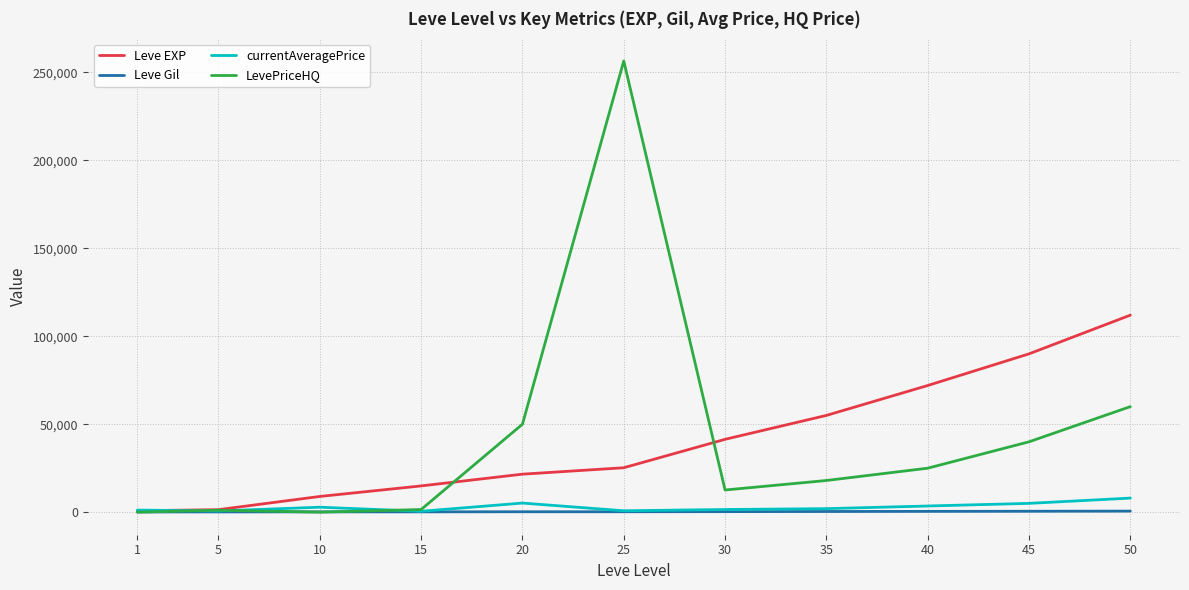

True or false: LevePriceHQ has more than 2 points higher than both neighbors.

False